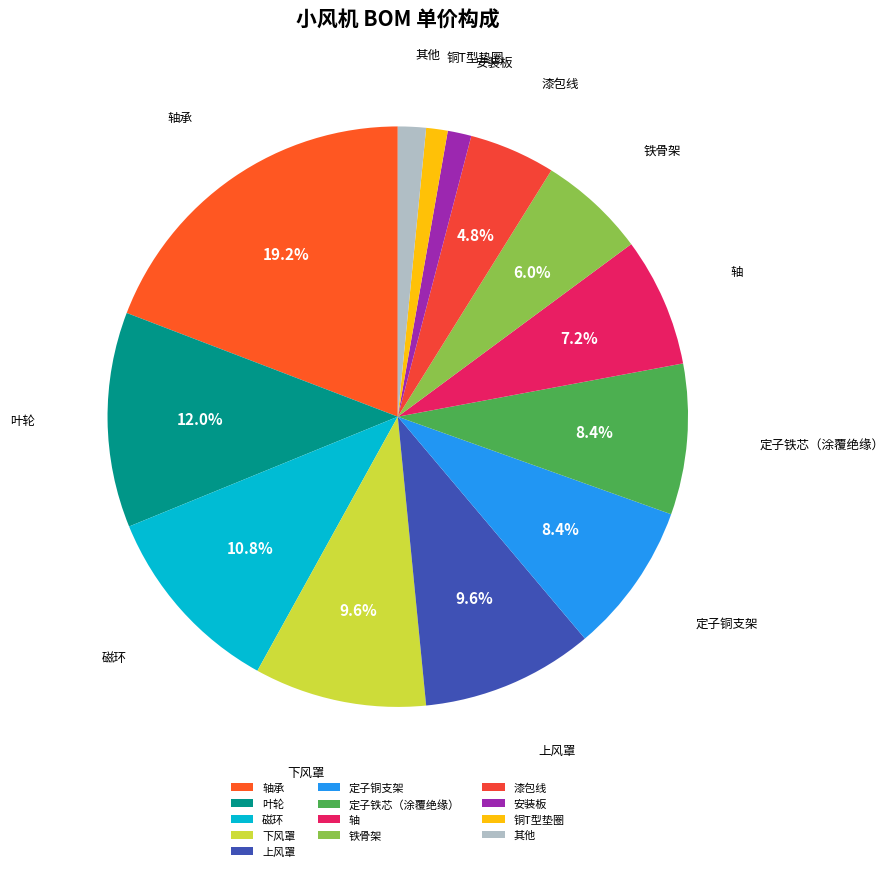

Is there any slice that represents more than half of the pie?

No